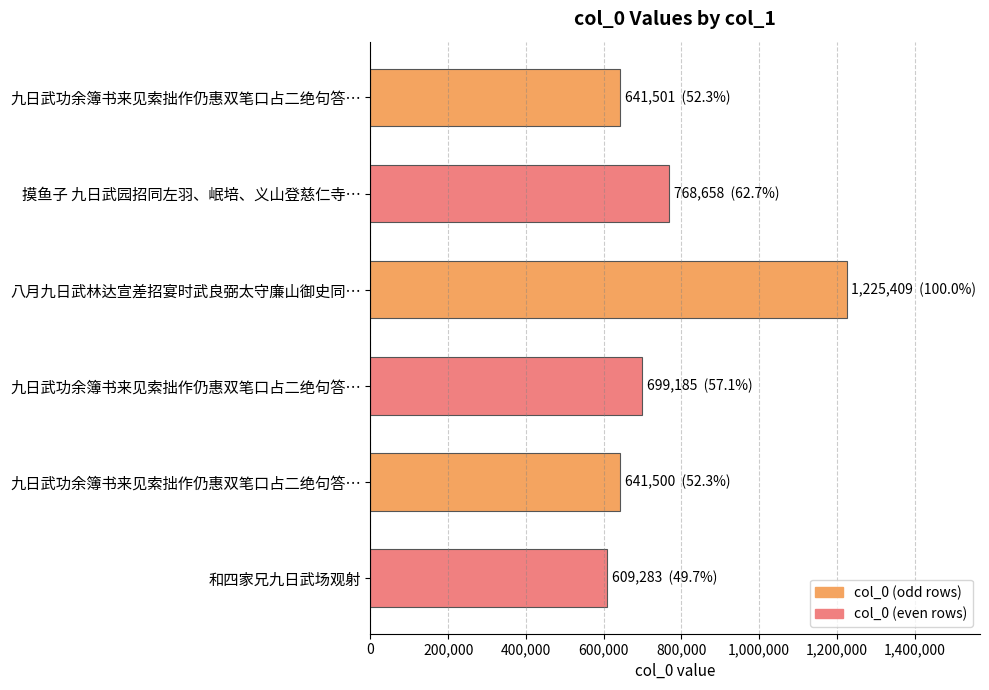

How many values are below 699185?

3